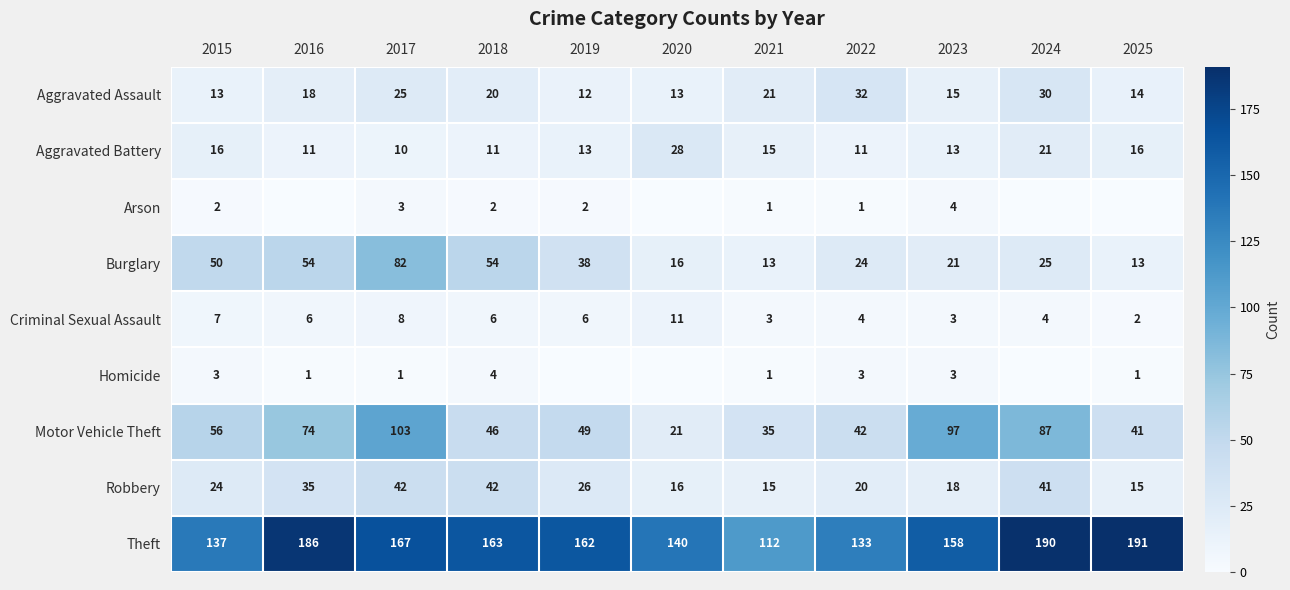

The Motor Vehicle Theft series shows 62 at 2022. True or false?

False